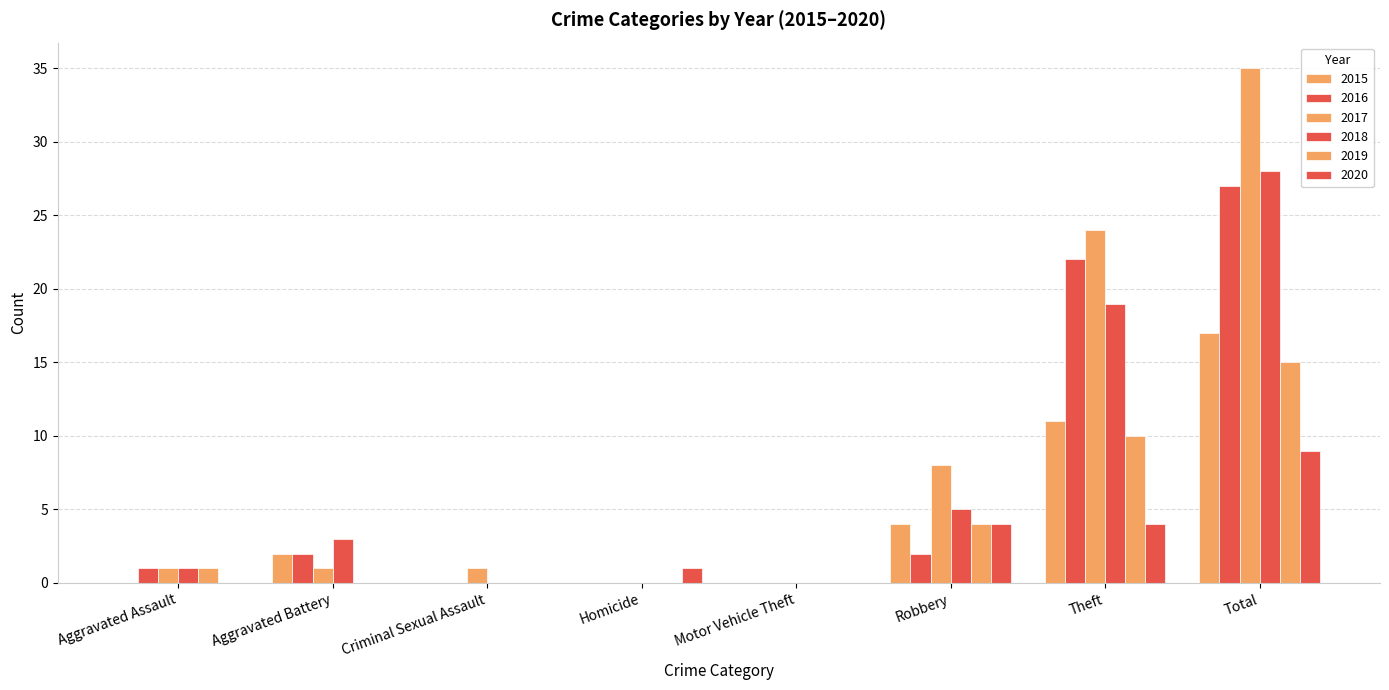

Between Theft and Motor Vehicle Theft, which is larger?

Theft